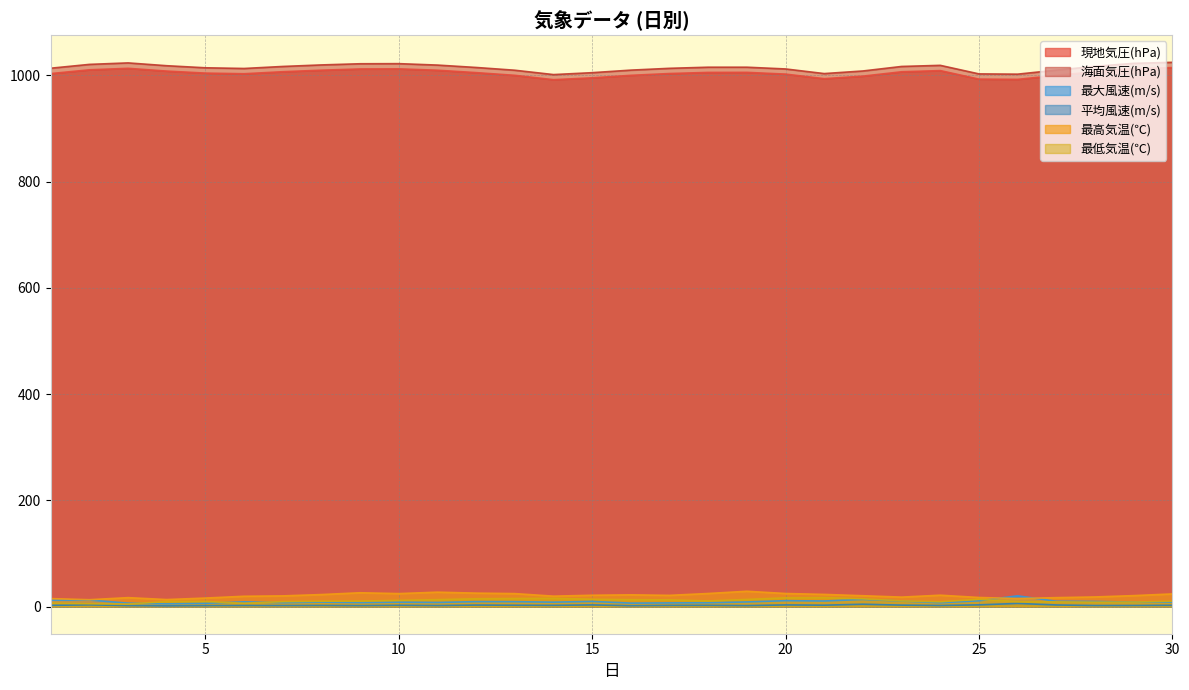

Which label corresponds to the smallest value in the chart?

4